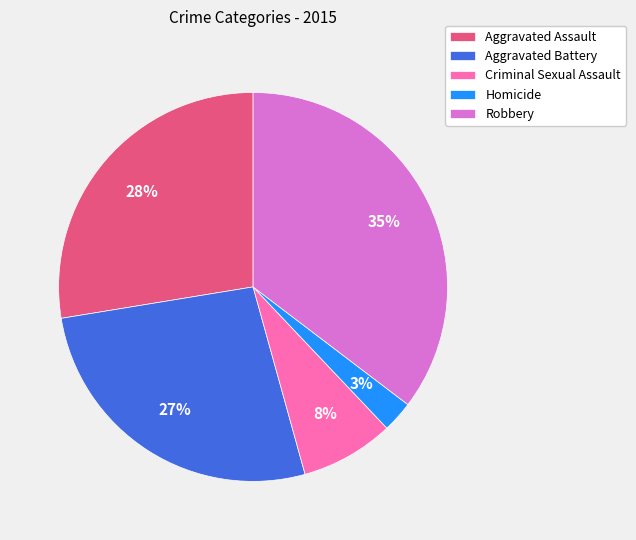

Rank the categories by value from lowest to highest.

Homicide, Criminal Sexual Assault, Aggravated Battery, Aggravated Assault, Robbery